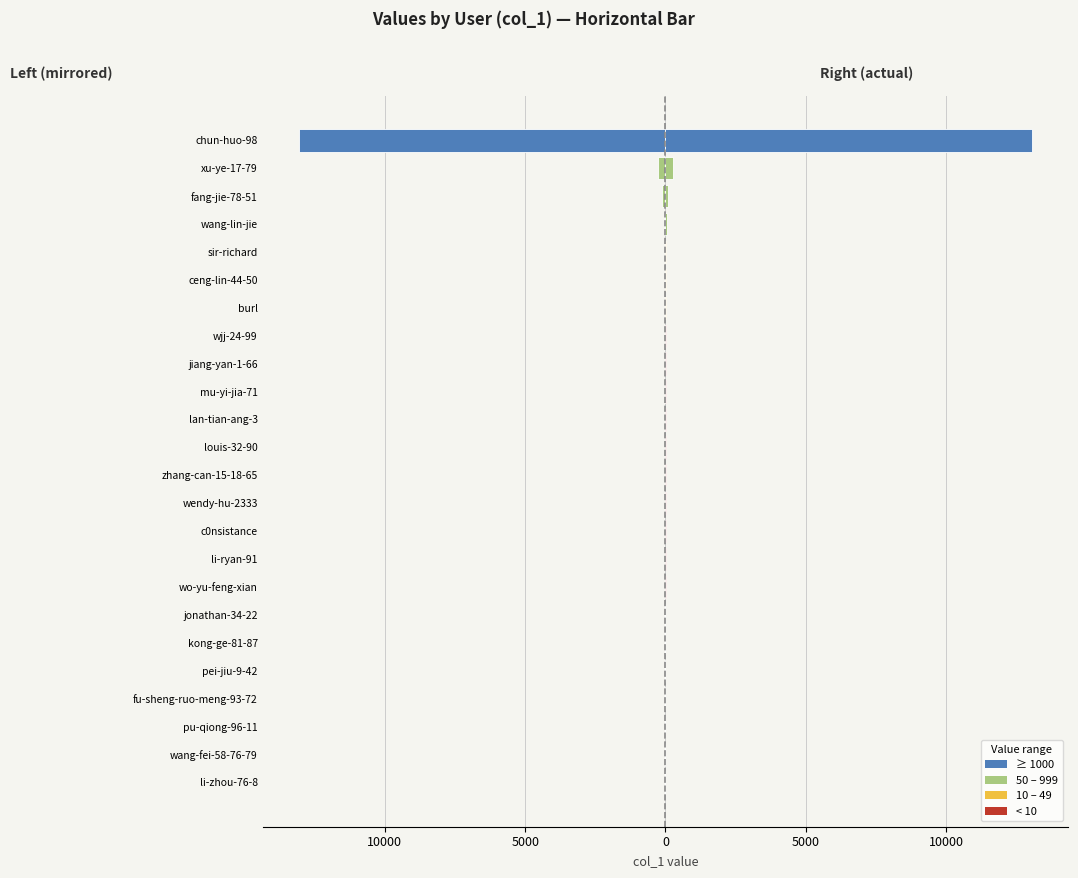

What is the value of the 13th bar from the left?

-3